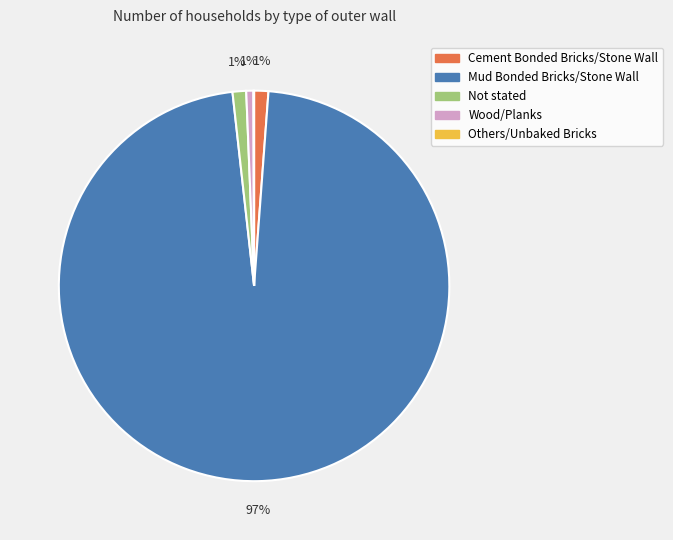

To the nearest percent, what is the combined percentage of Cement Bonded Bricks/Stone Wall and Not stated?

2%